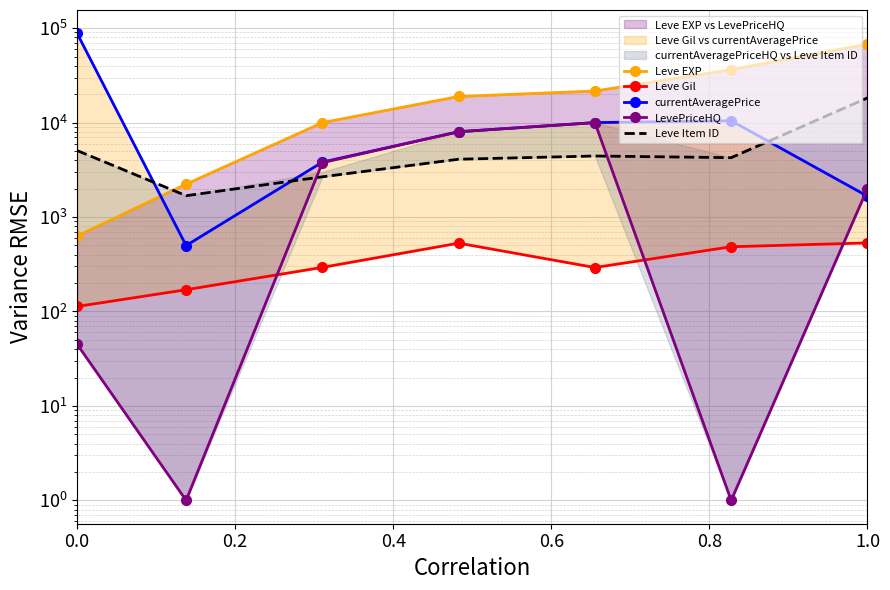

Between which two adjacent categories do Leve Item ID and currentAveragePrice first intersect?

0.0 and 0.2